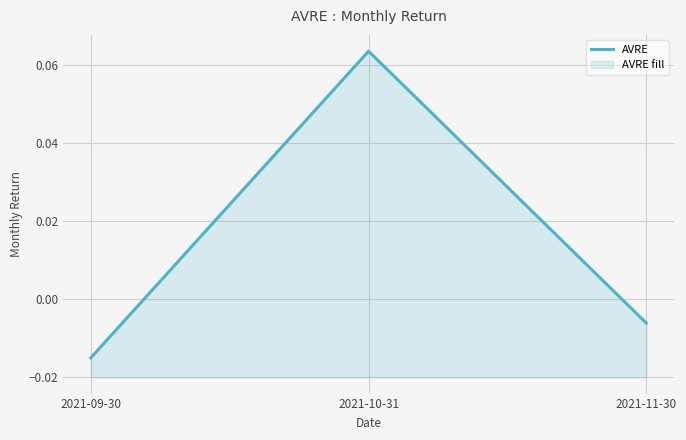

What position from the left is 2021-10-31?

2